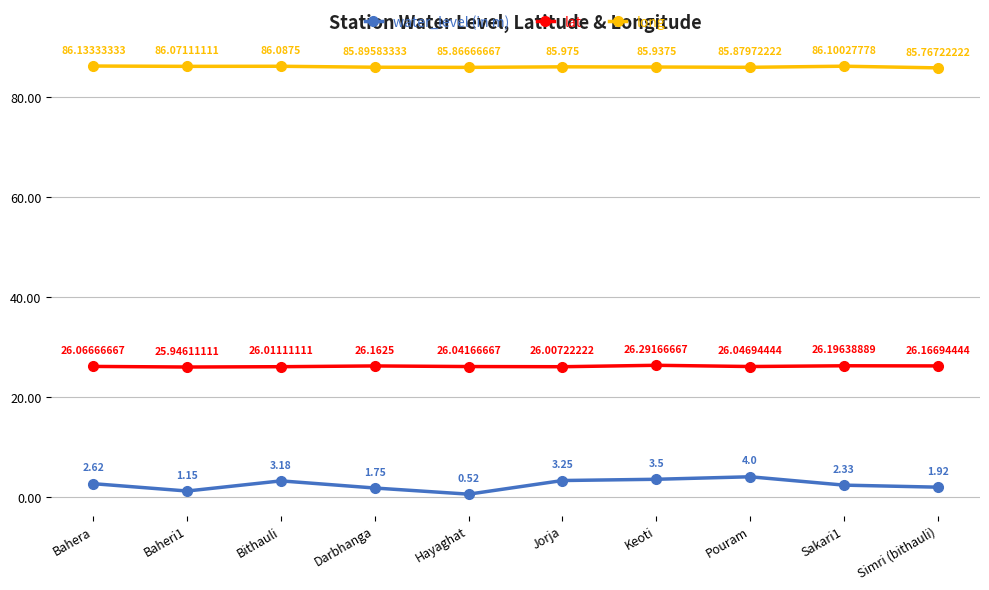

List the series in order of their overall mean, lowest first.

water_level (in m), lat, long